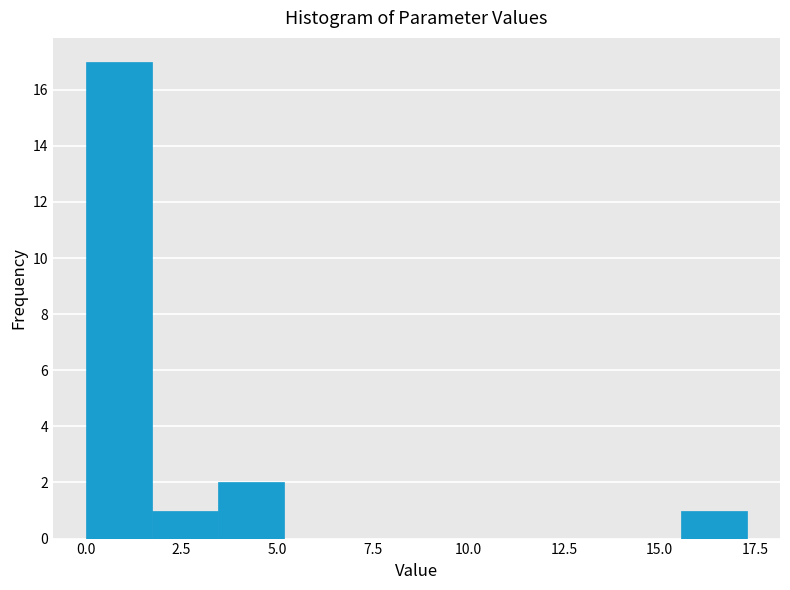

Read against the x-axis, roughly where is the centre of the tallest bar?

1.0